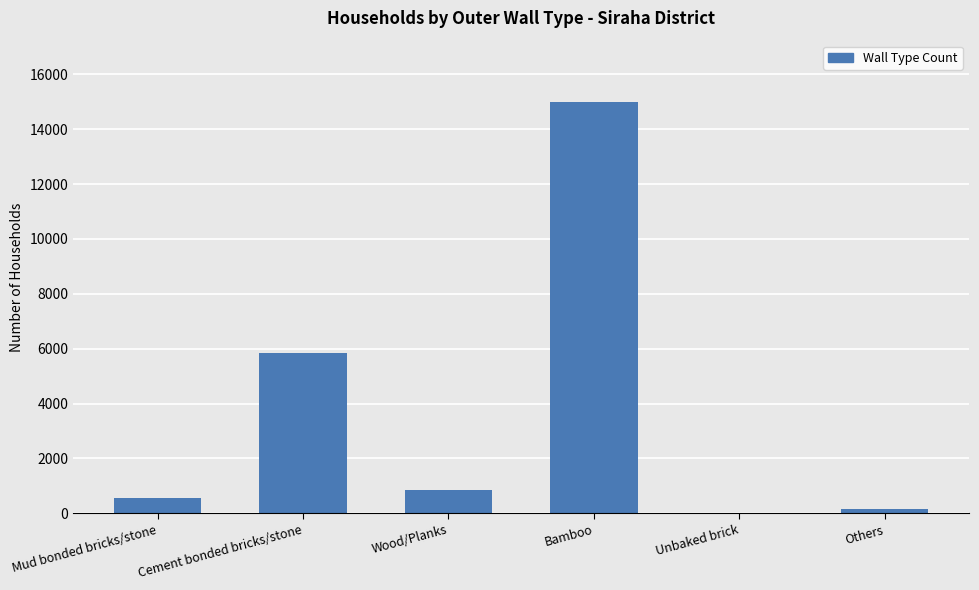

Are the bars horizontal?

No